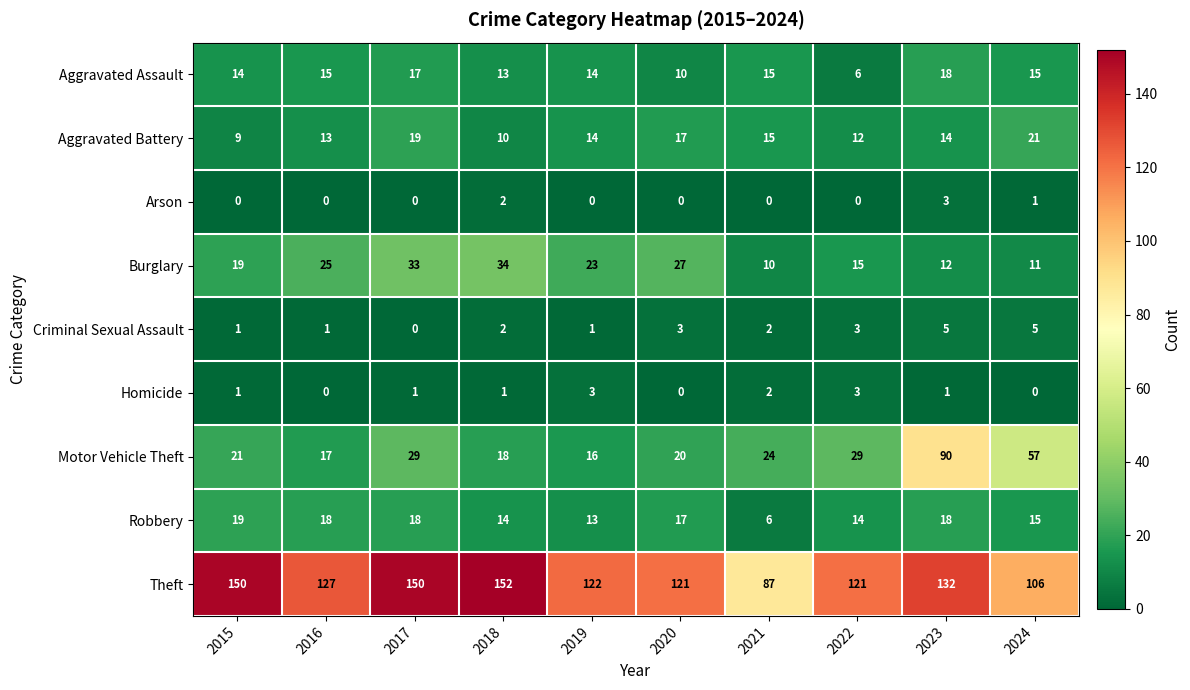

What is the maximum value shown in the chart?

152